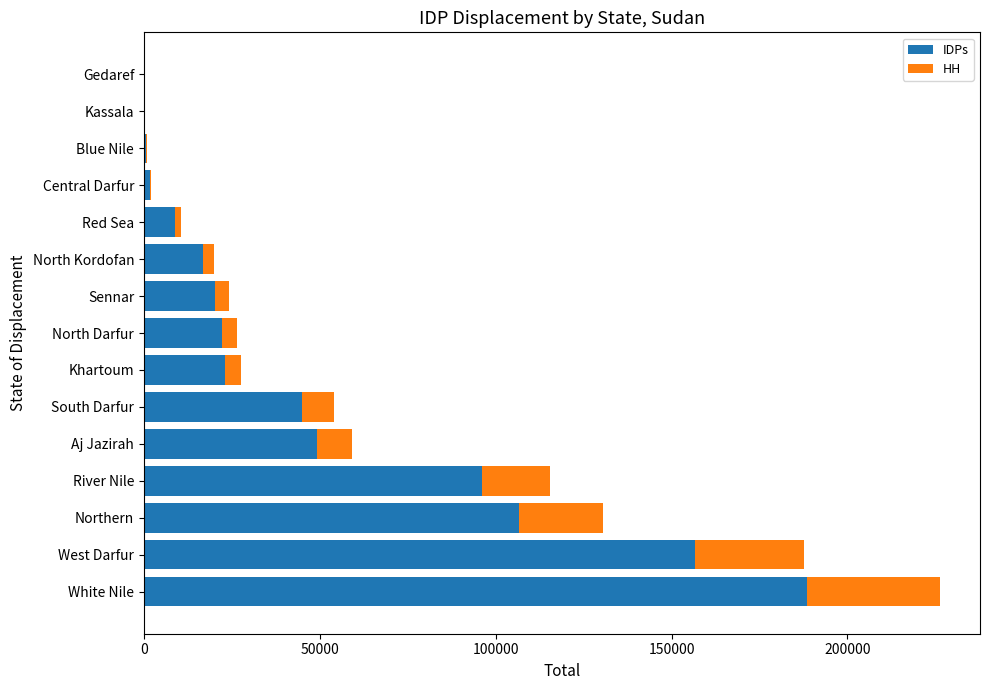

Is it true that IDPs equals 27000 at North Kordofan?

False